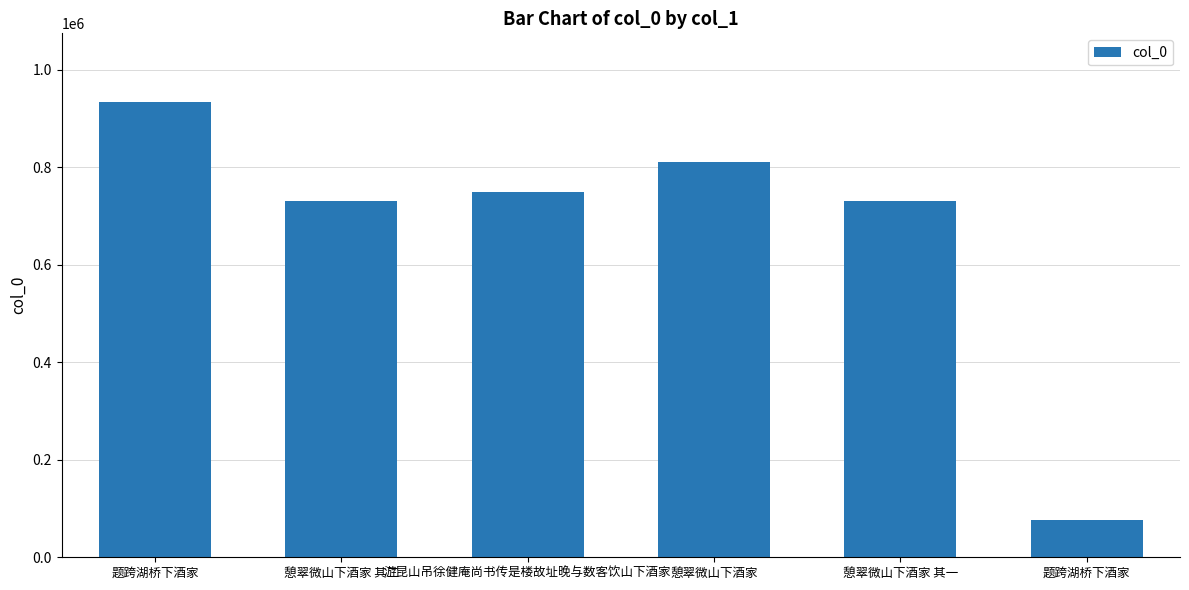

How many data points does each series have?

6